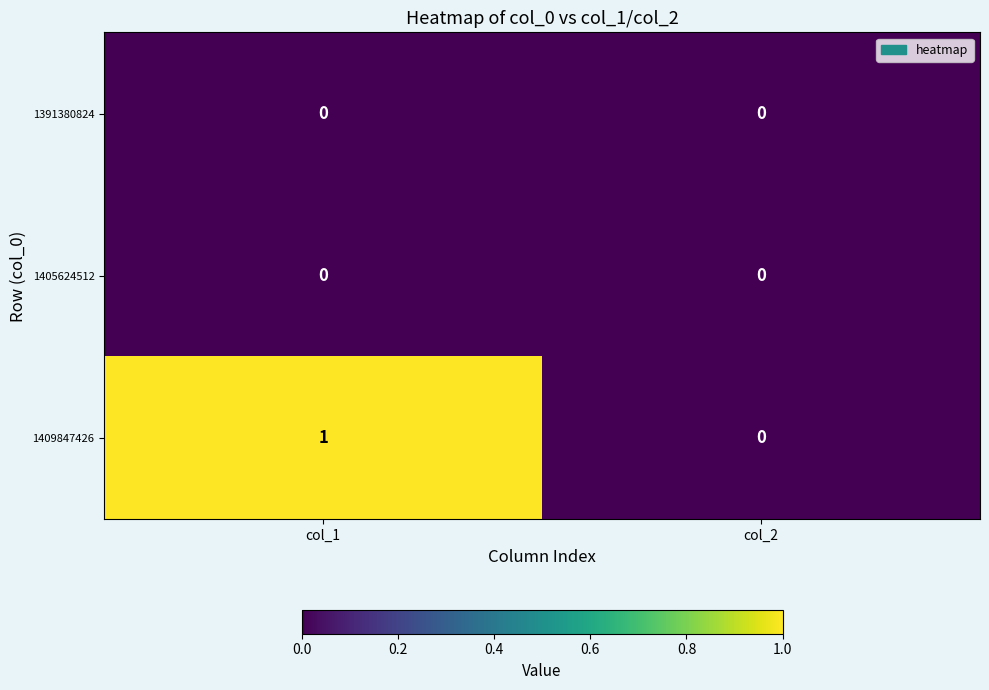

At which label is 1409847426 closest to 0?

col_2